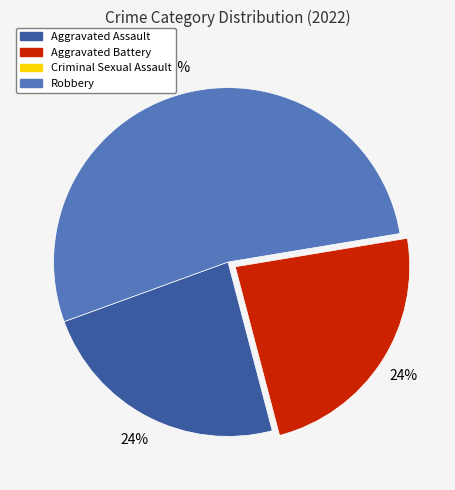

Is Robbery the majority of the pie?

Yes